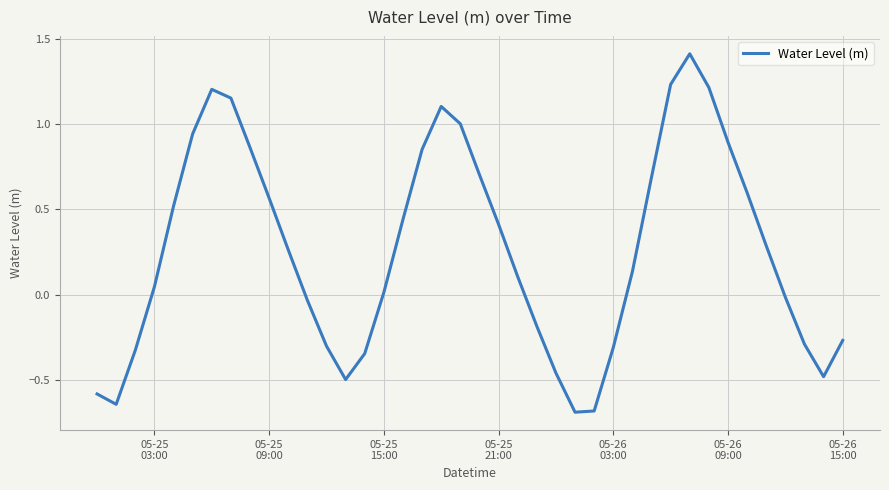

What is the difference between the maximum and minimum values?

2.1